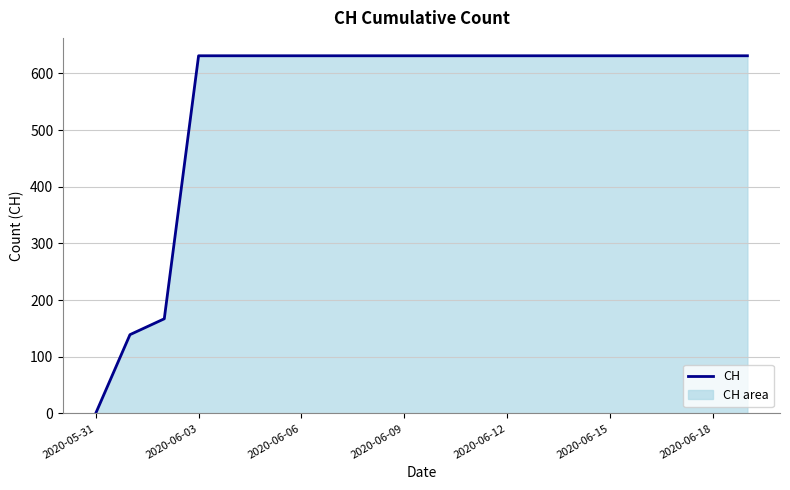

The chart shows a value of 834 at 2020-06-12. True or false?

False